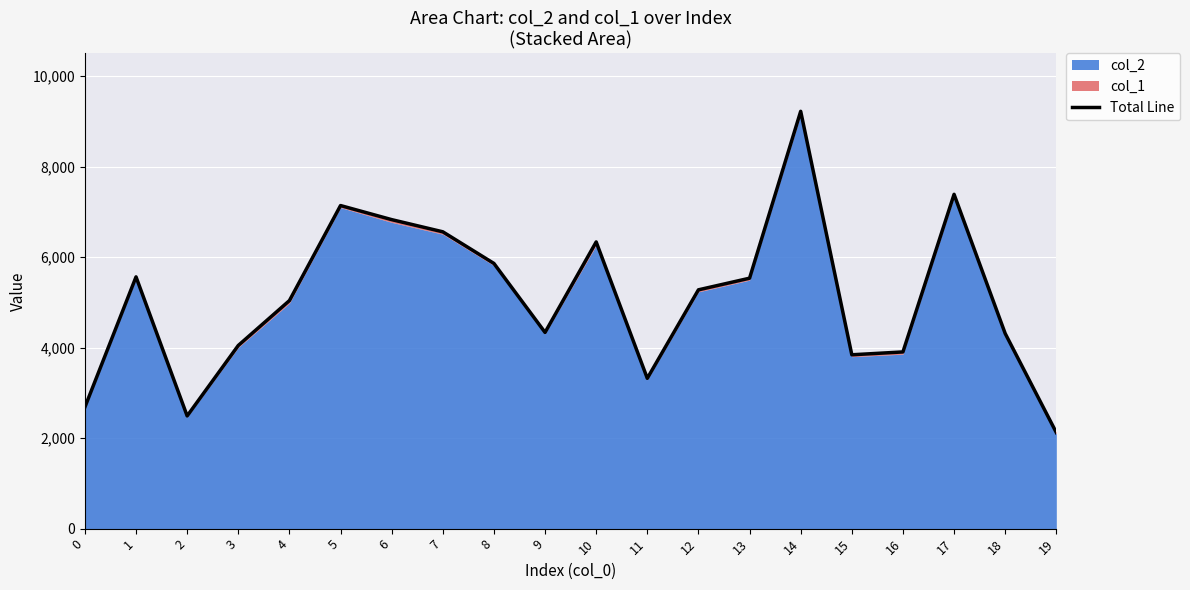

List the labels in order of value, smallest first.

19, 2, 0, 11, 15, 16, 3, 18, 9, 4, 12, 13, 1, 8, 10, 7, 6, 5, 17, 14